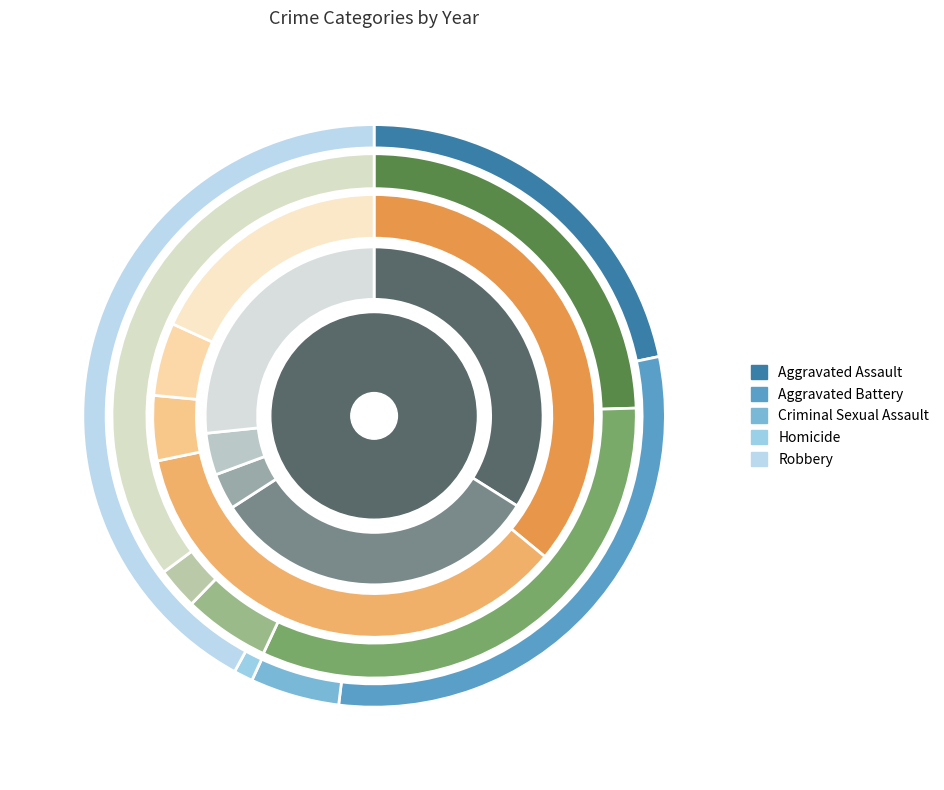

The Robbery slice represents 35% of the pie. True or false?

True